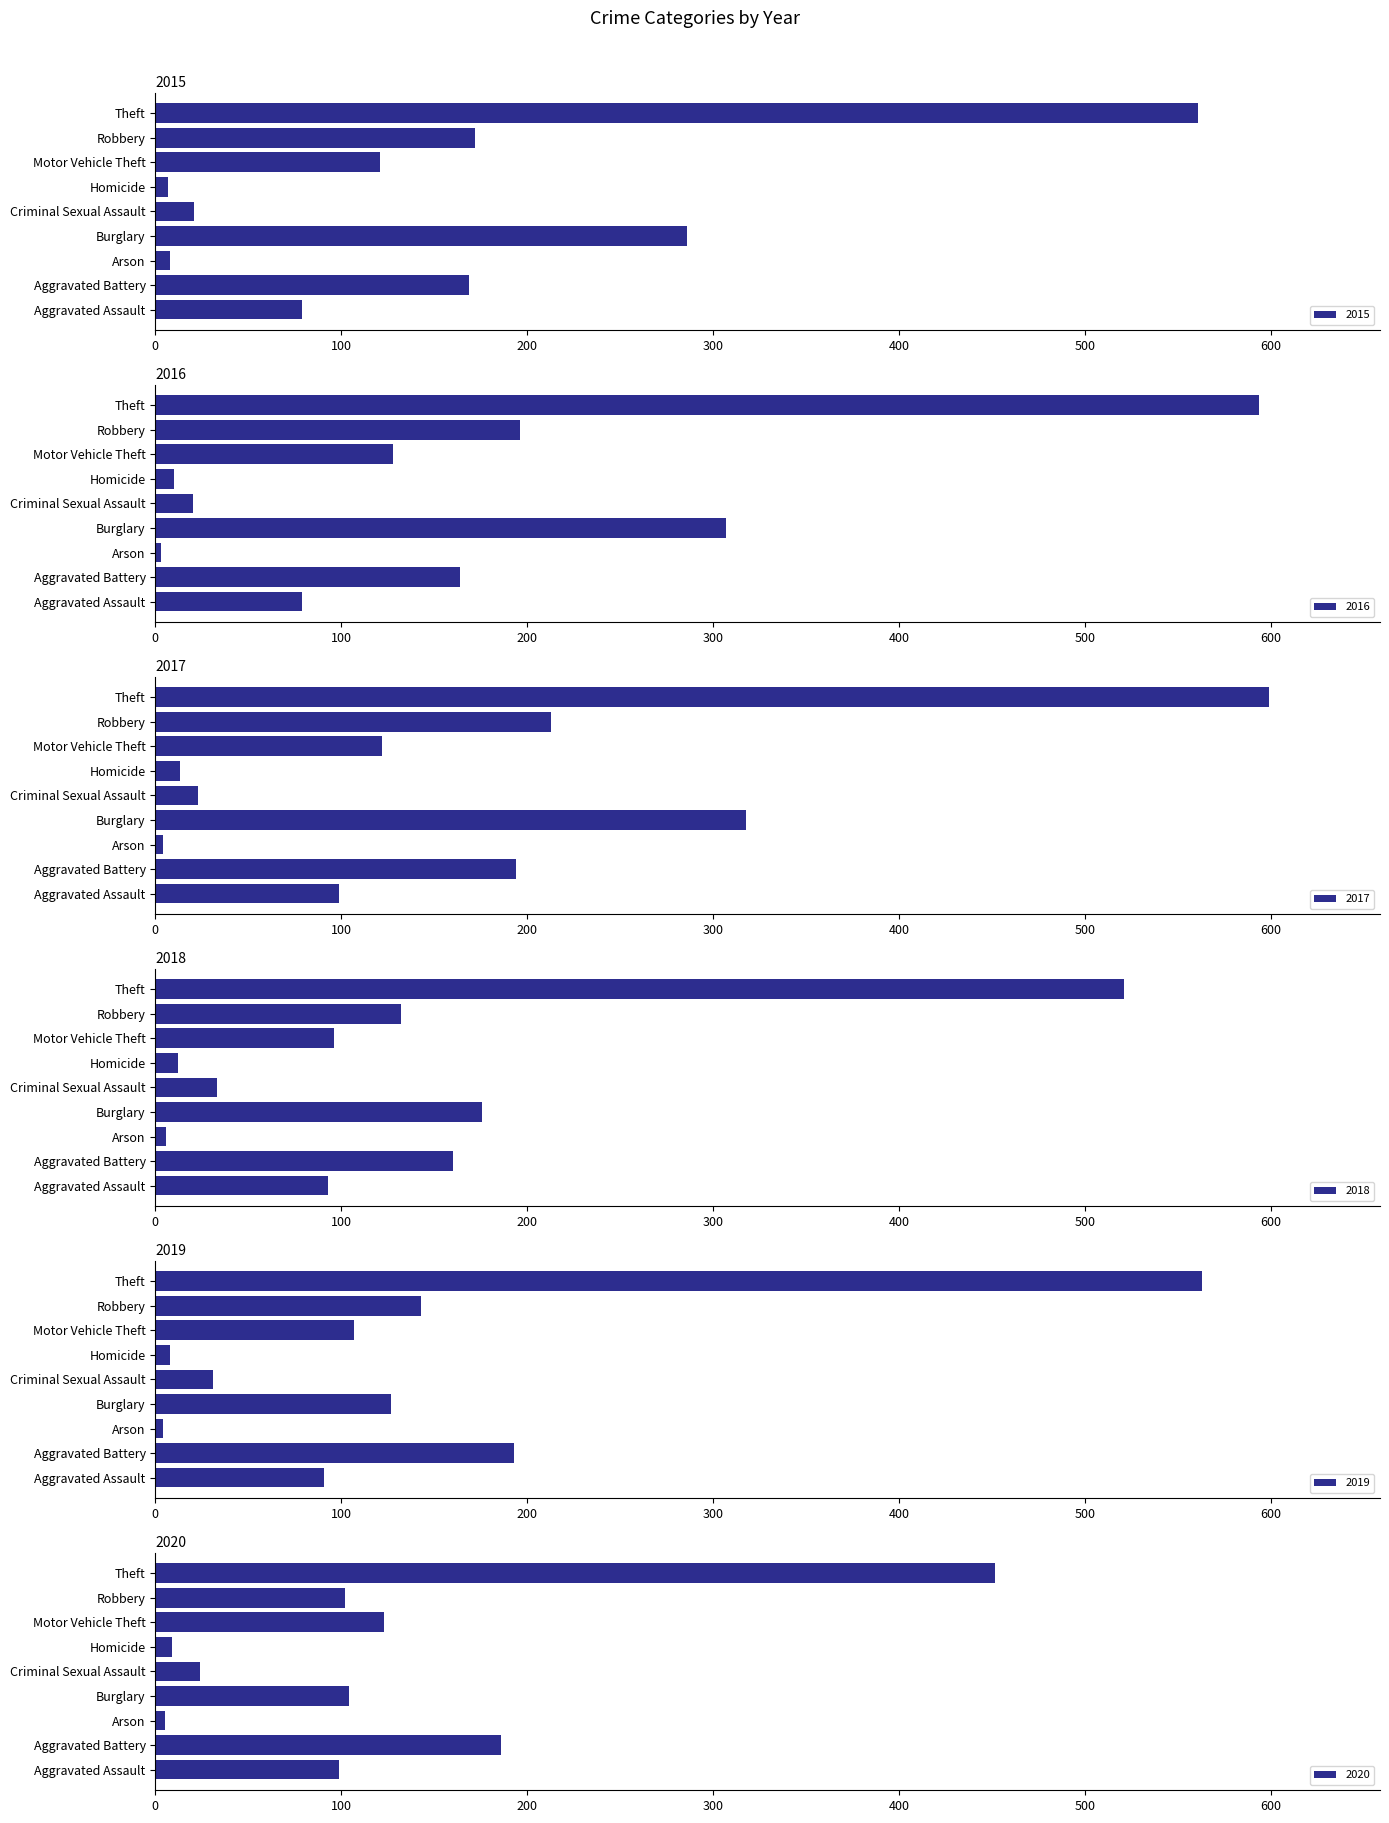

How many data points in 2016 are above 128?

4